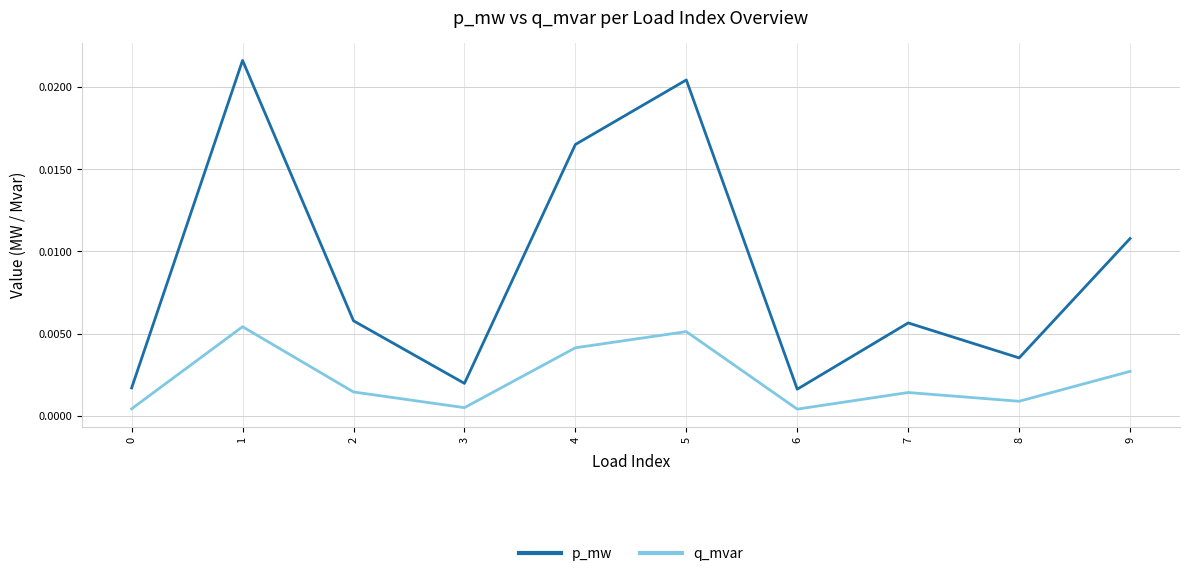

How many interior local valleys does the p_mw series have?

3